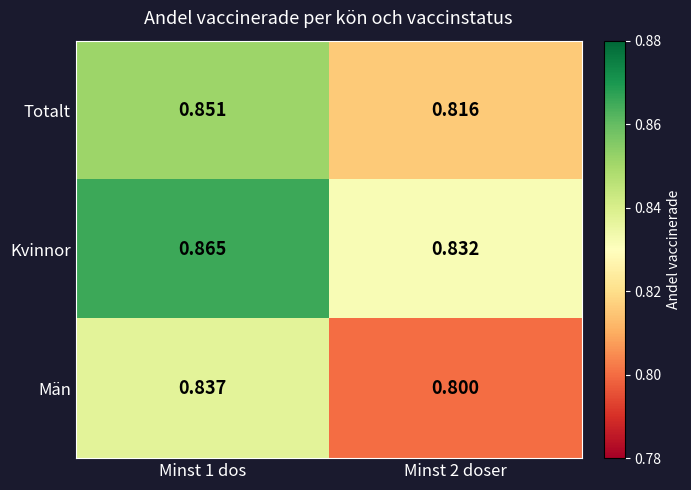

List the series in order of their overall mean, highest first.

Kvinnor, Totalt, Män